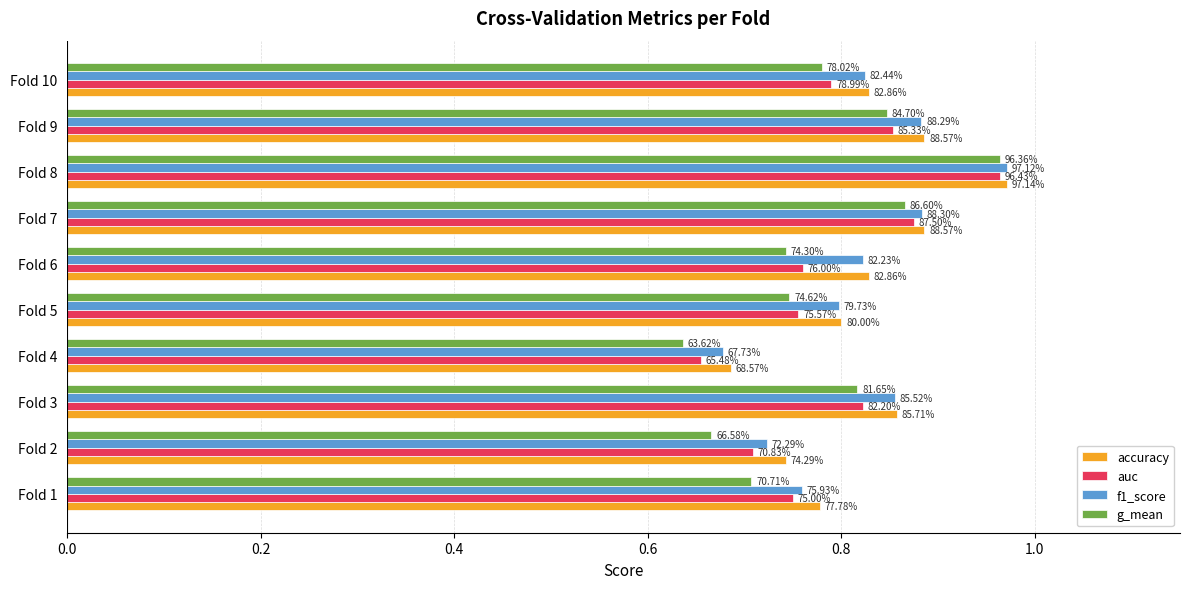

What are all the series names shown in the legend?

accuracy, auc, f1_score, g_mean